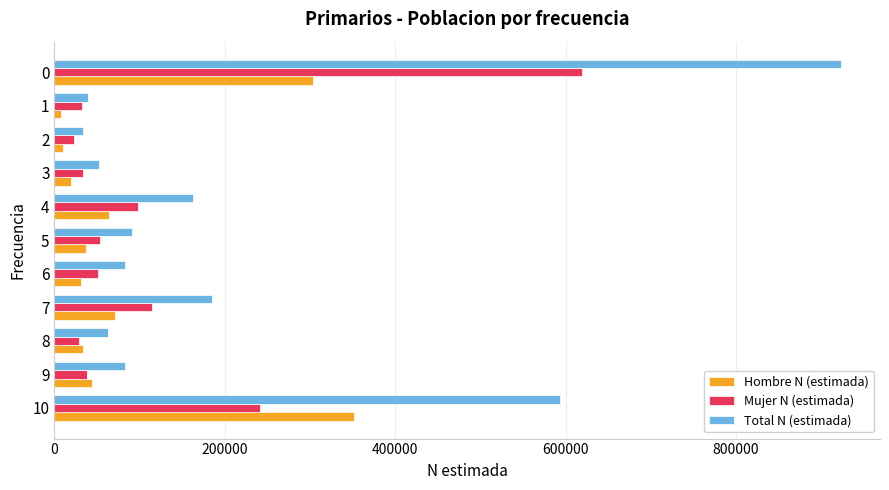

What is the difference between the second highest and minimum values in the Hombre N (estimada) series?

296749